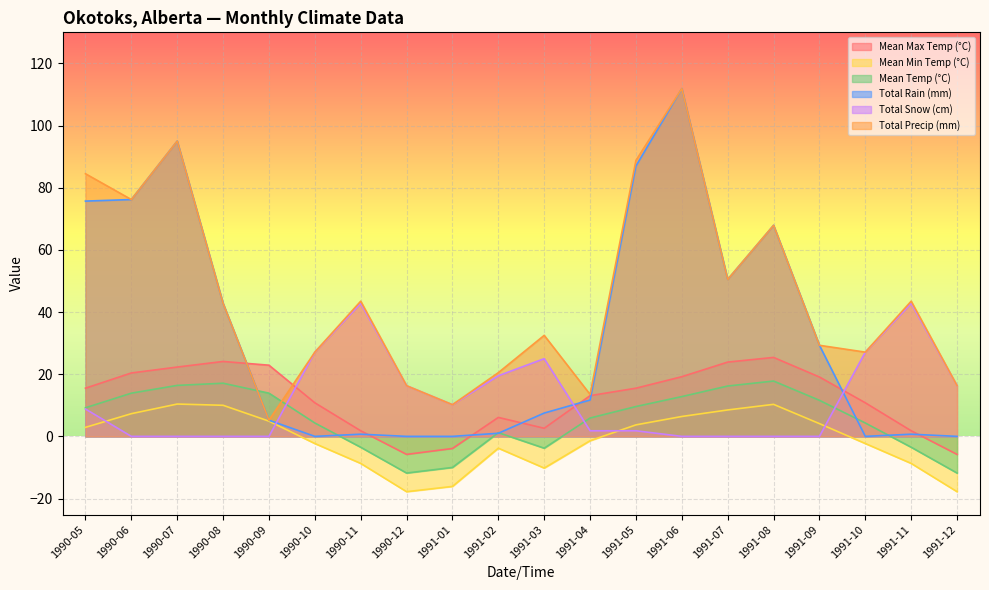

What are all the series names shown in the legend?

Mean Max Temp (°C), Mean Min Temp (°C), Mean Temp (°C), Total Rain (mm), Total Snow (cm), Total Precip (mm)